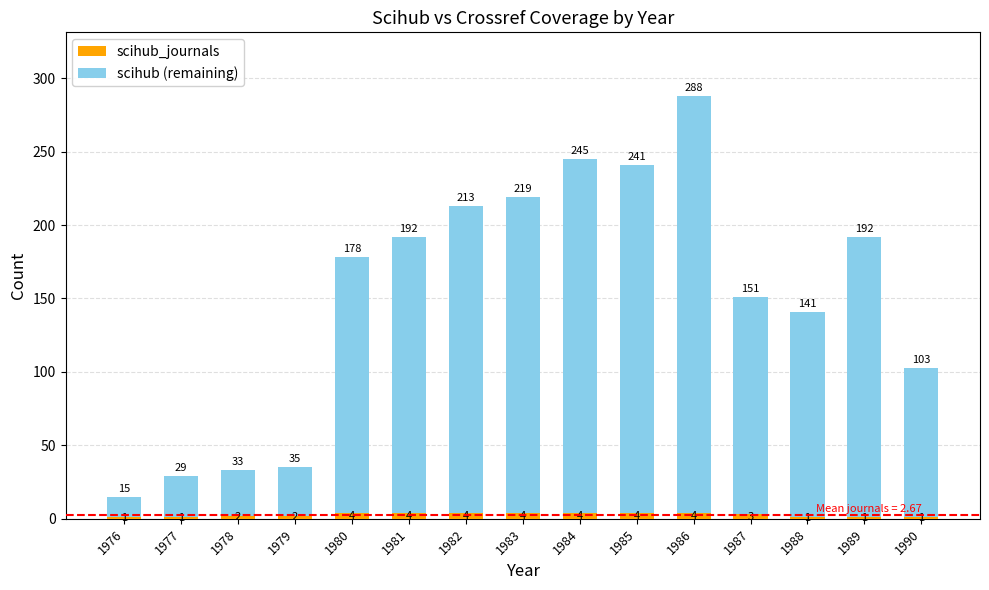

What is the difference between the maximum and second lowest values in the scihub_journals series?

3